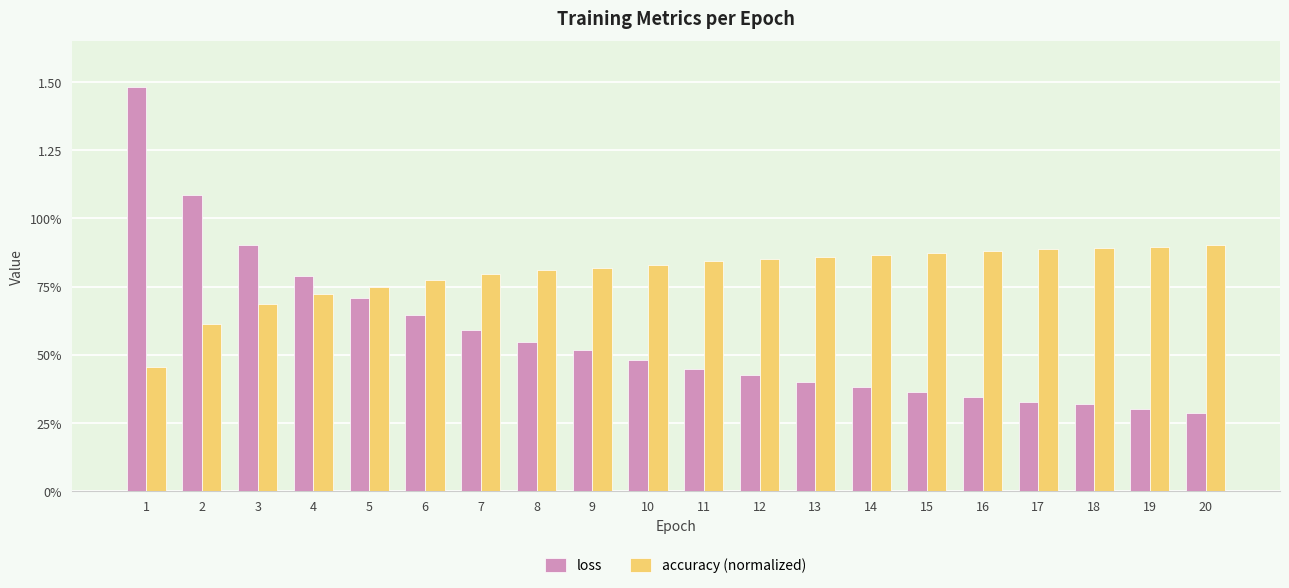

What are all the series names shown in the legend?

loss, accuracy (normalized)